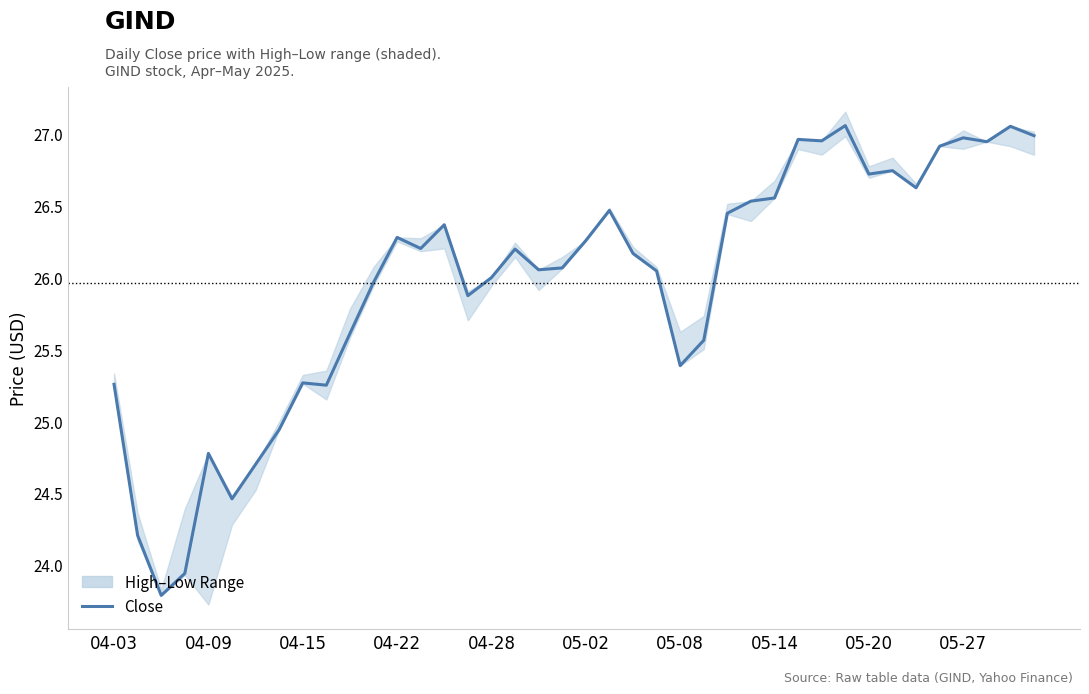

Does the chart have visible grid lines?

No